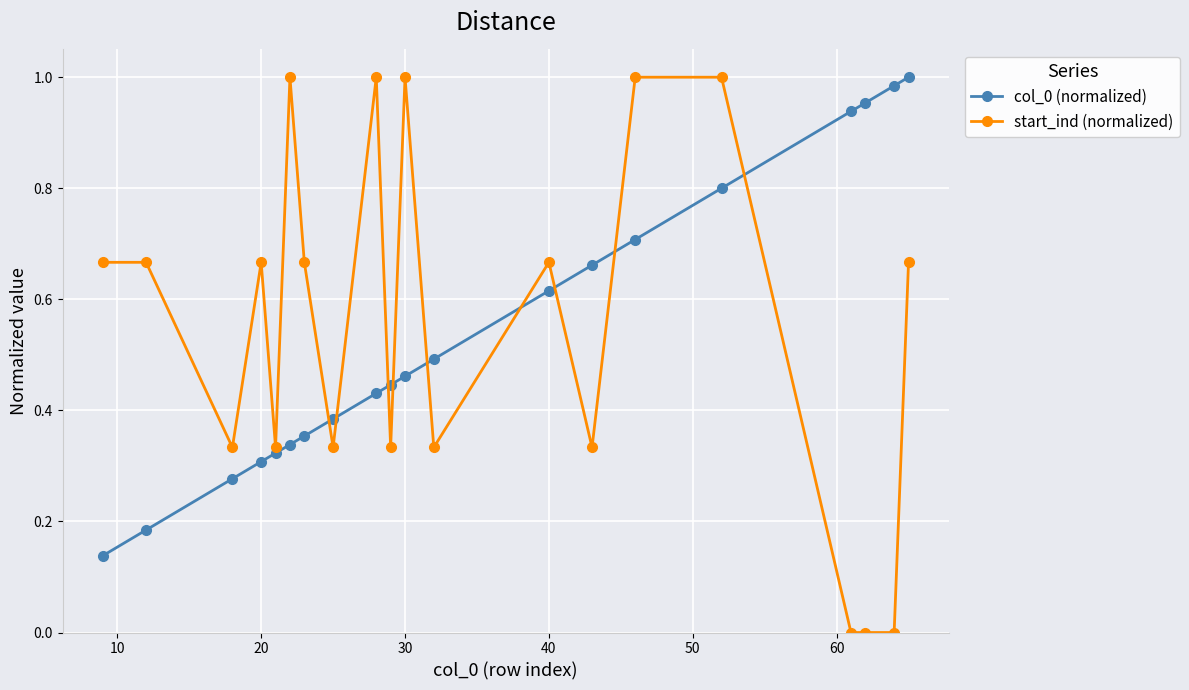

True or false: start_ind (normalized) has more than 1 points higher than both neighbors.

True